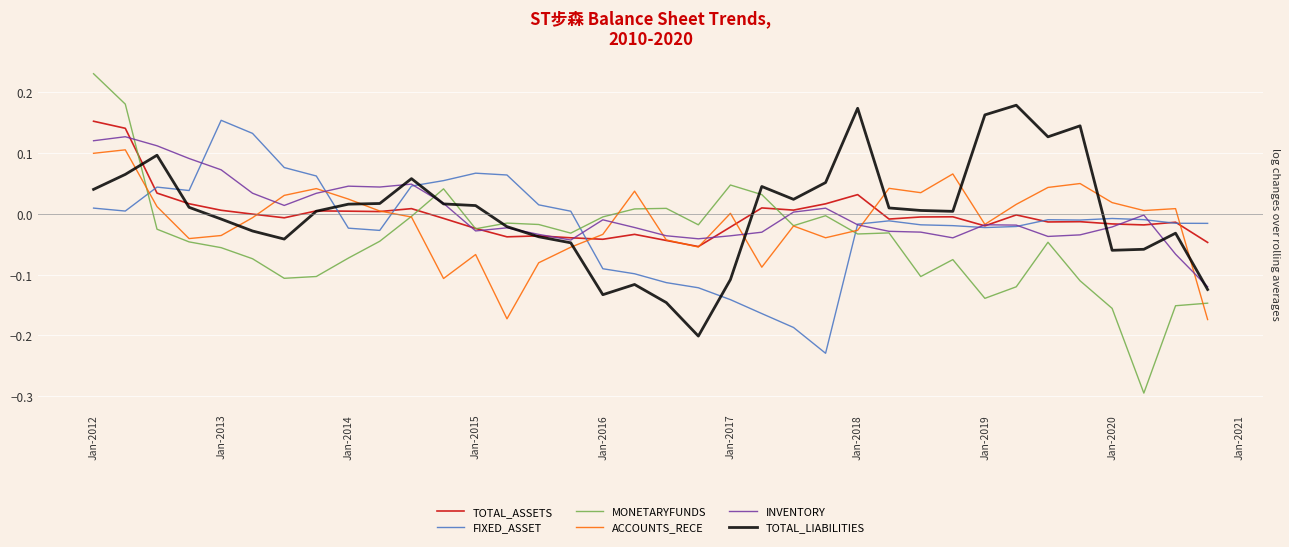

The value of INVENTORY at 24 is -0.0. True or false?

False